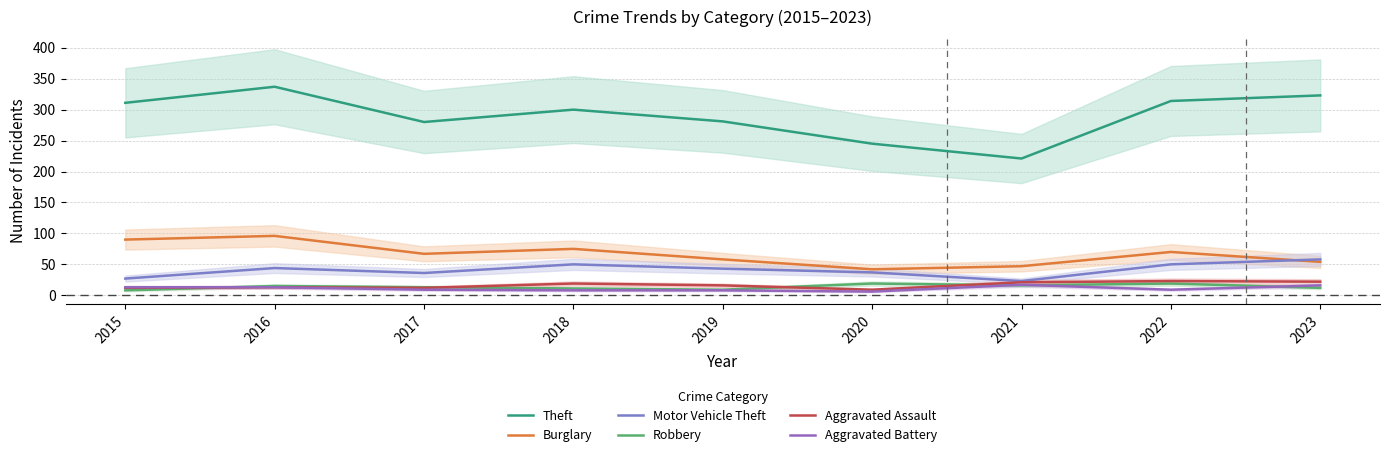

What is the value of the Theft point at the 4th from the left?

300